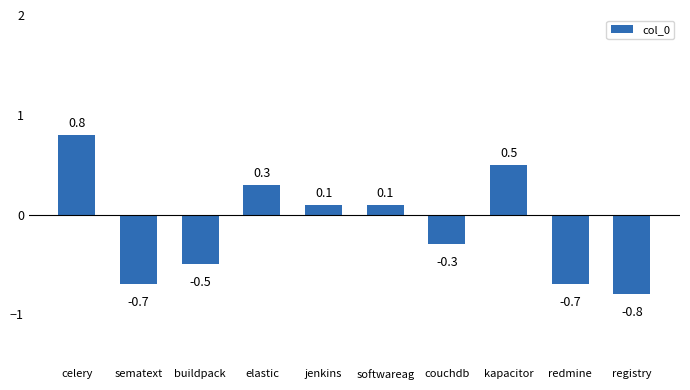

What position from the right is couchdb?

4